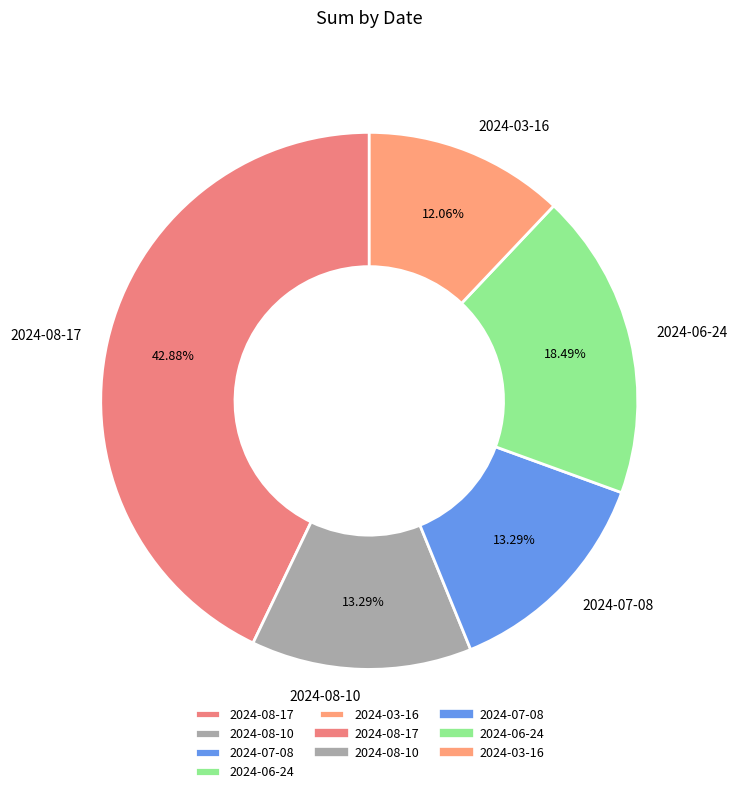

True or false: 2024-06-24 accounts for 18% of the total.

True